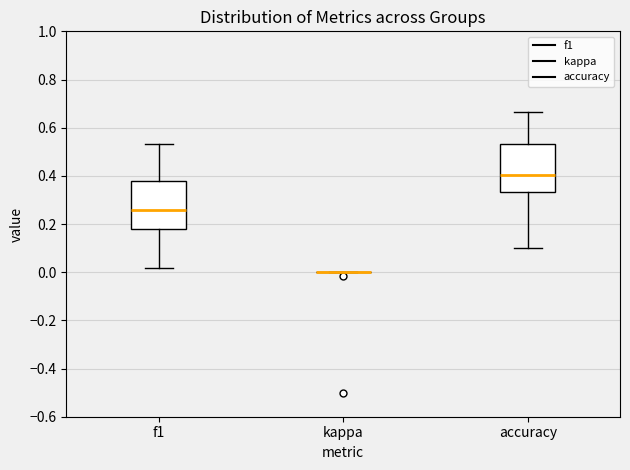

Where does the upper whisker of the box for accuracy end on the y-axis? The values are not printed on the chart, so give them approximately, as read against the axis.

0.66